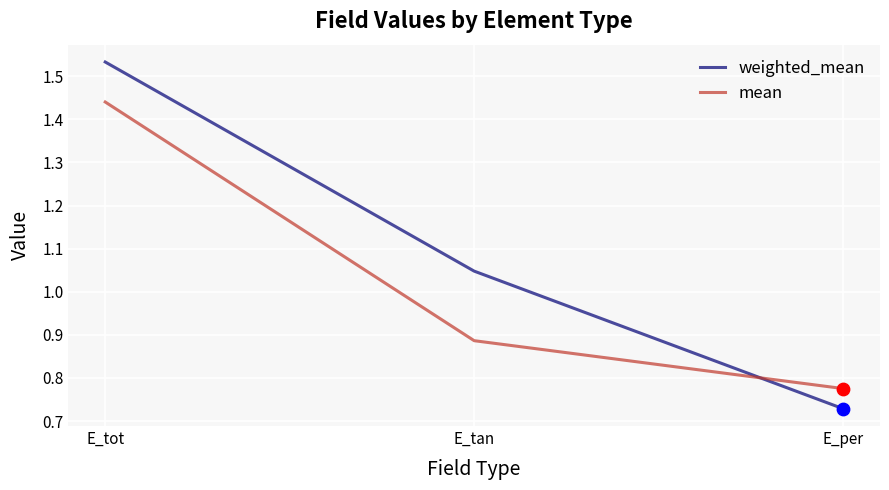

What are all the series names shown in the legend?

weighted_mean, mean